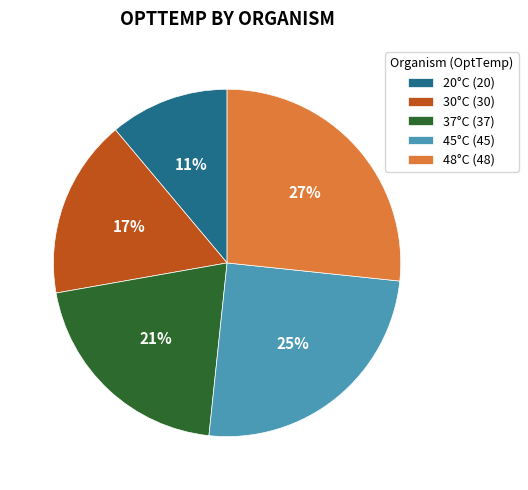

Is it true that 37°C (37) is 21% of the pie?

True